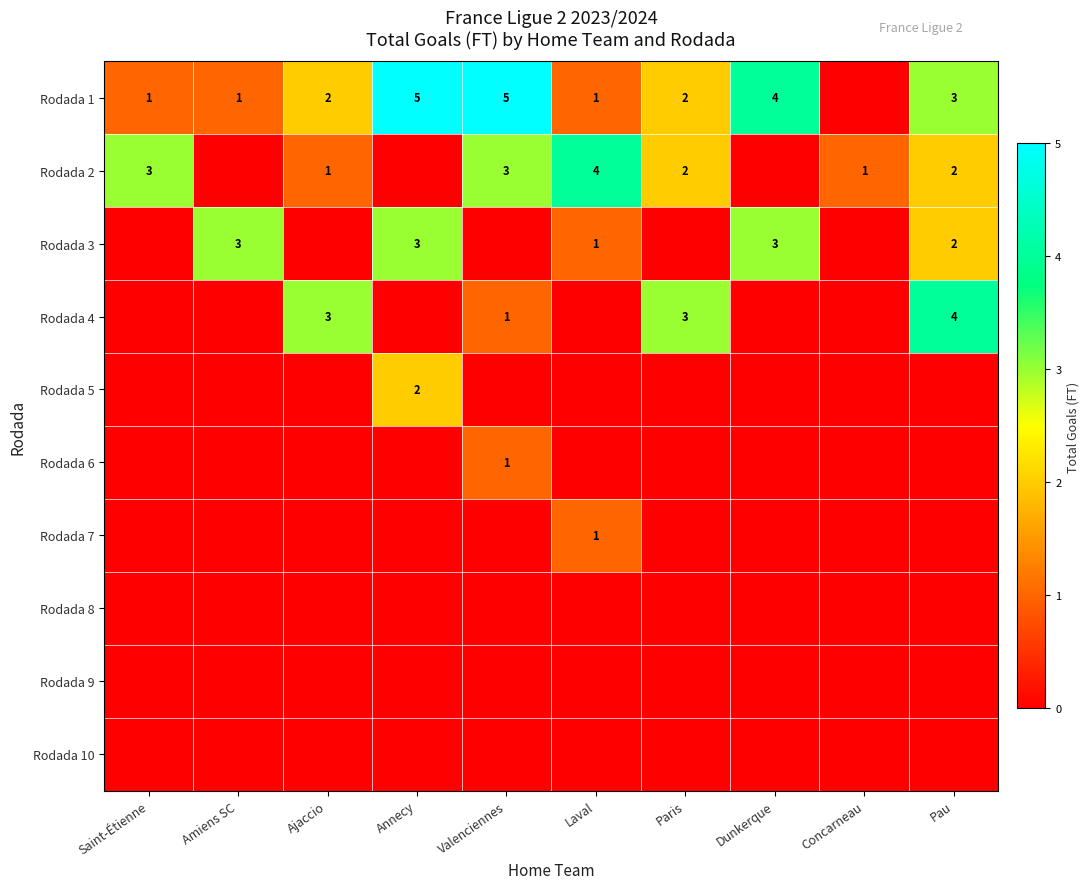

Between Amiens SC and Dunkerque, which is larger?

Dunkerque